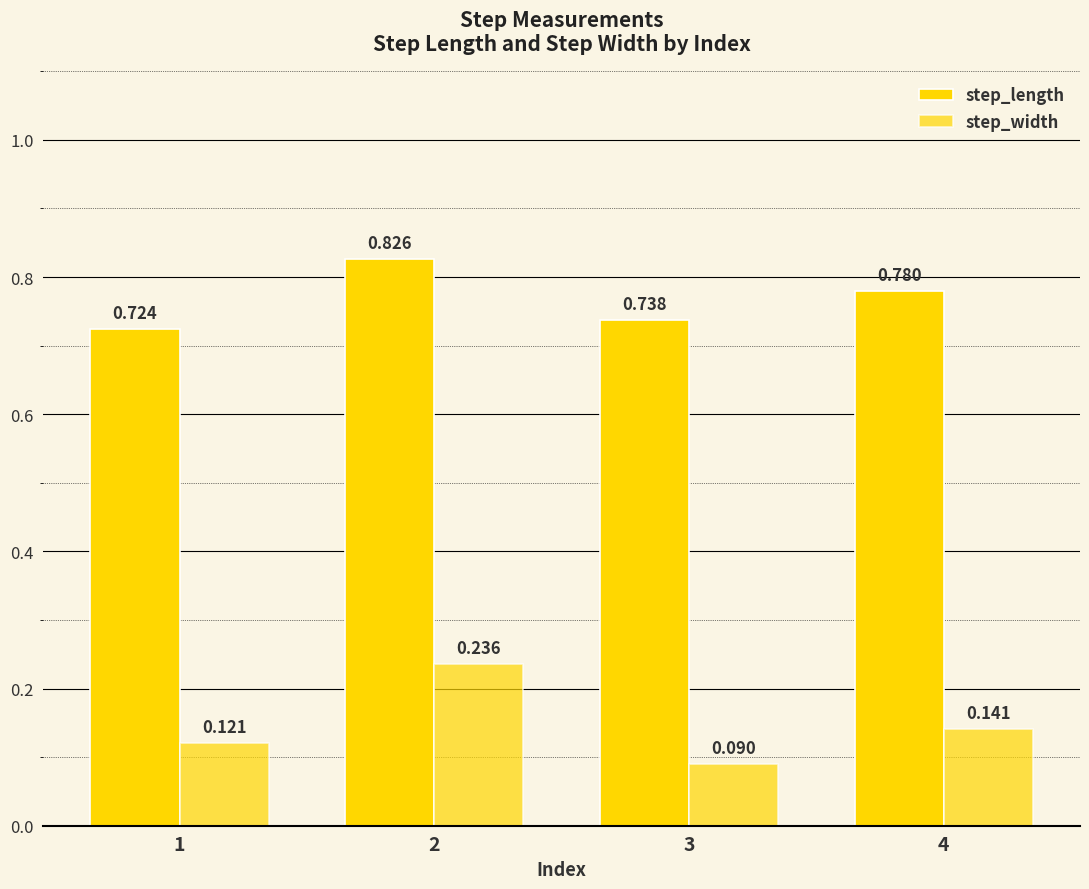

Which series has the largest range (max minus min)?

step_width